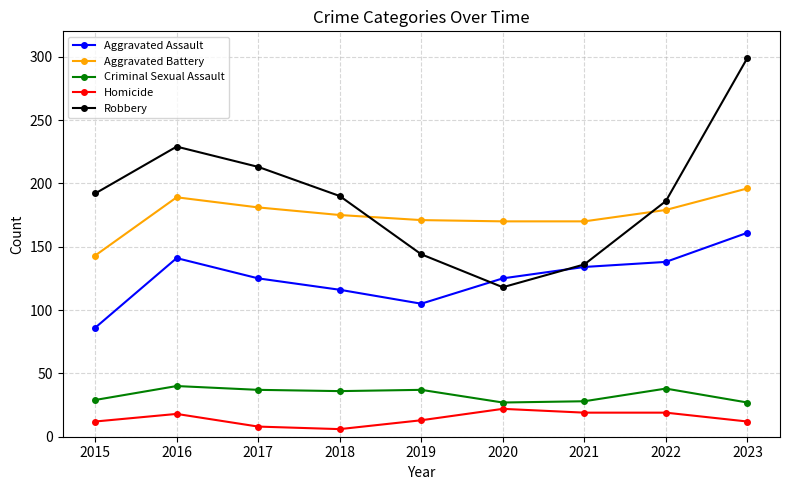

True or false: Aggravated Assault has more than 2 points higher than both neighbors.

False